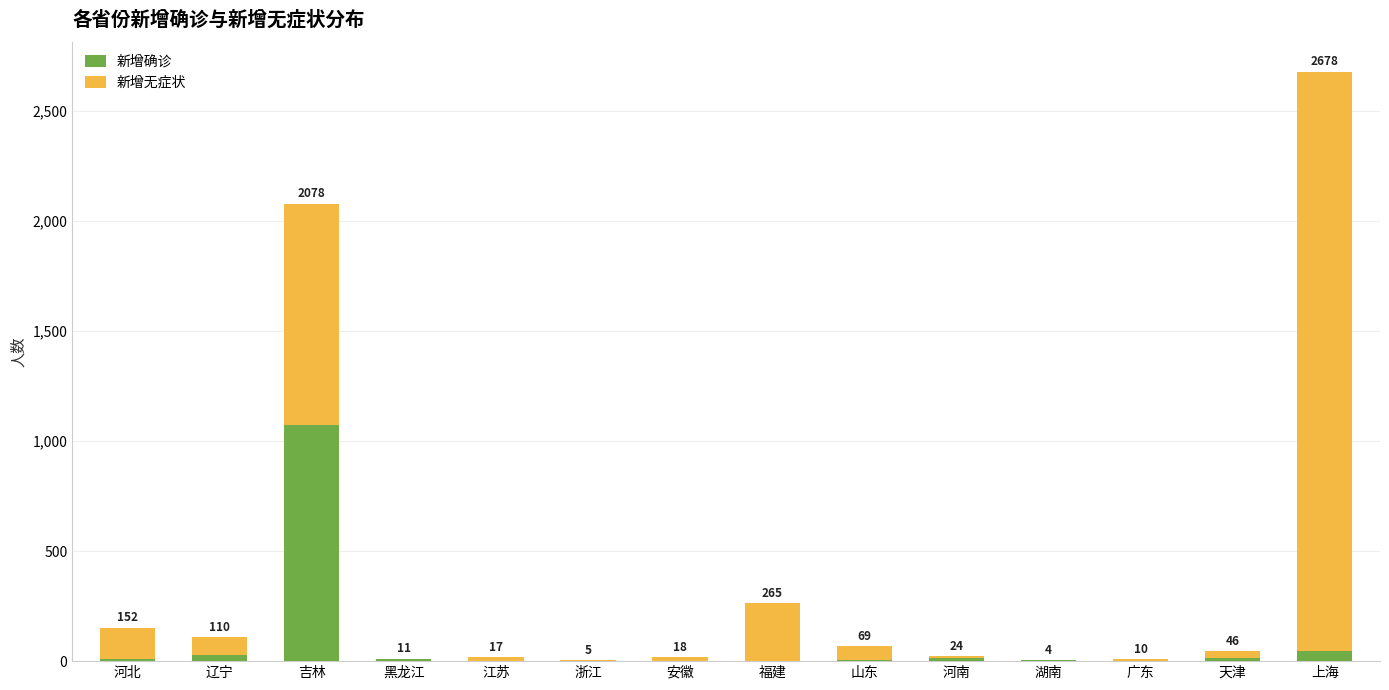

At how many categories does at least one series exceed 469?

2